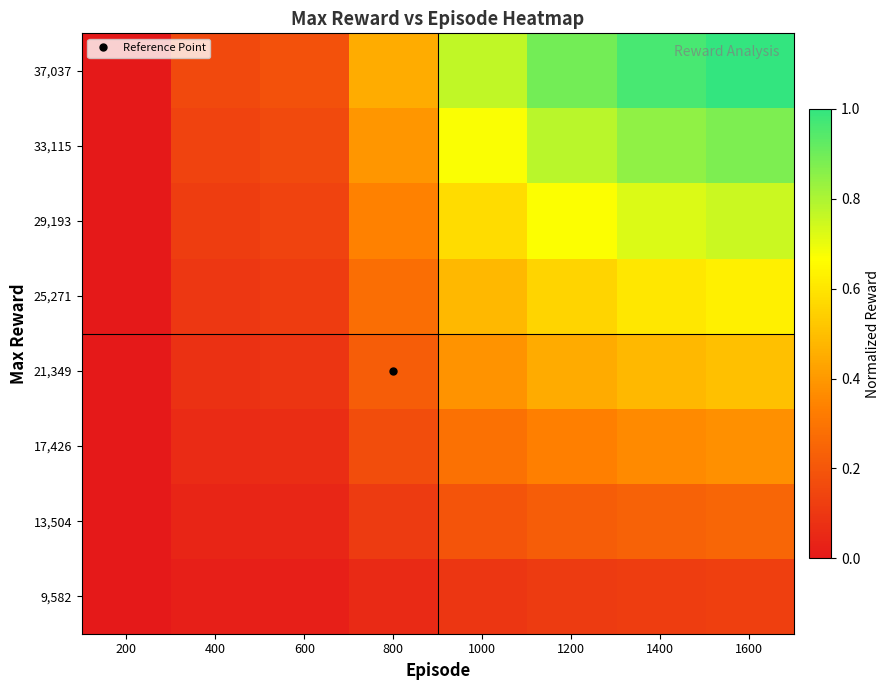

Which category has the lowest value across all series?

200